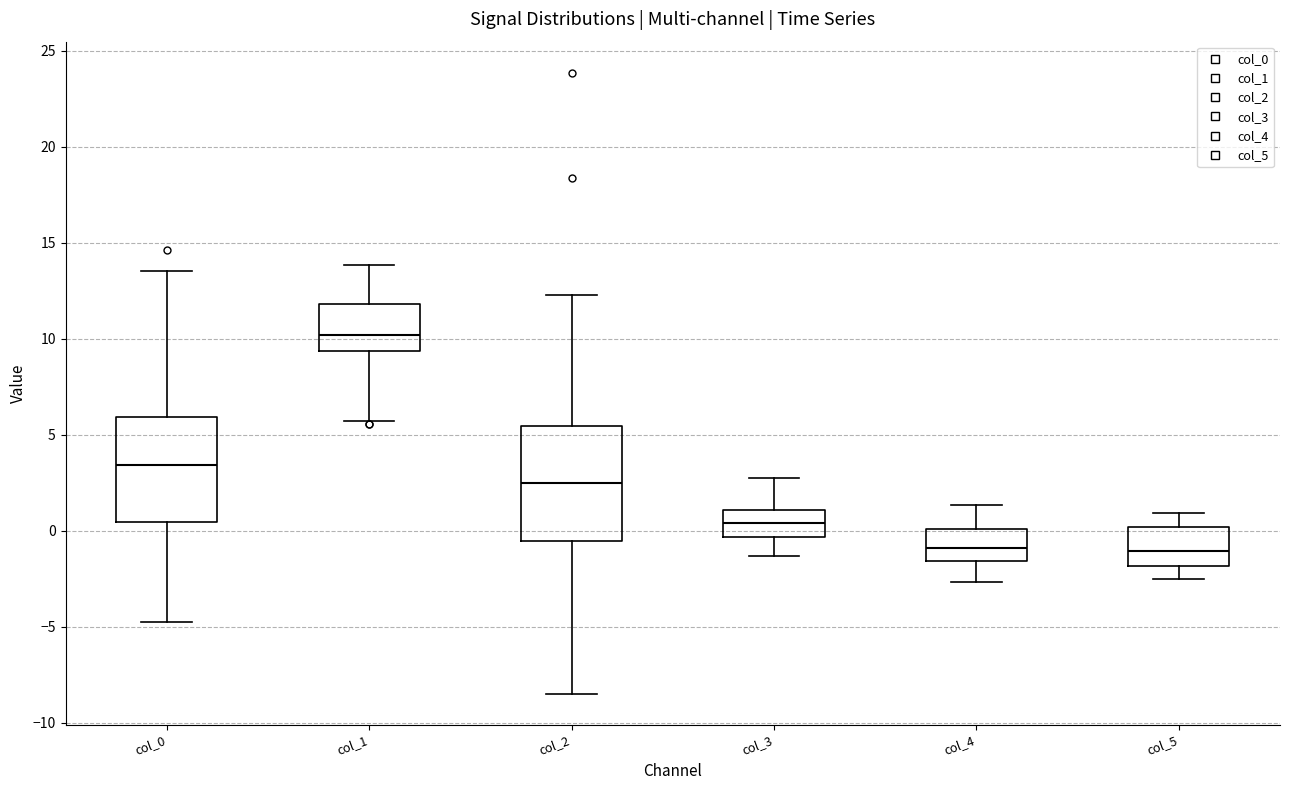

Which box's median line is the highest?

col_1